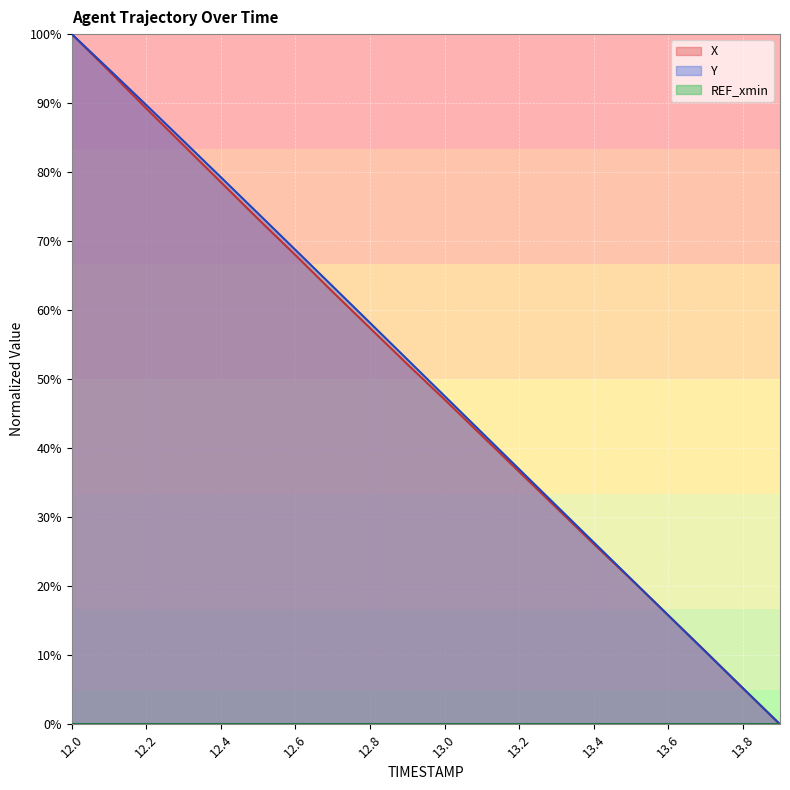

Reading left to right, extract all data points from this chart.

X: 100.0	94.7	89.2	83.9	78.5	73.2	68.0	62.6	57.4	52.2	47.1	41.8	36.6	31.4	26.1	21.0	15.8	10.6	5.2	0.0
Y: 100.0	94.9	89.7	84.5	79.3	74.0	68.7	63.5	58.2	52.9	47.6	42.3	37.0	31.7	26.4	21.1	15.8	10.5	5.3	0.0